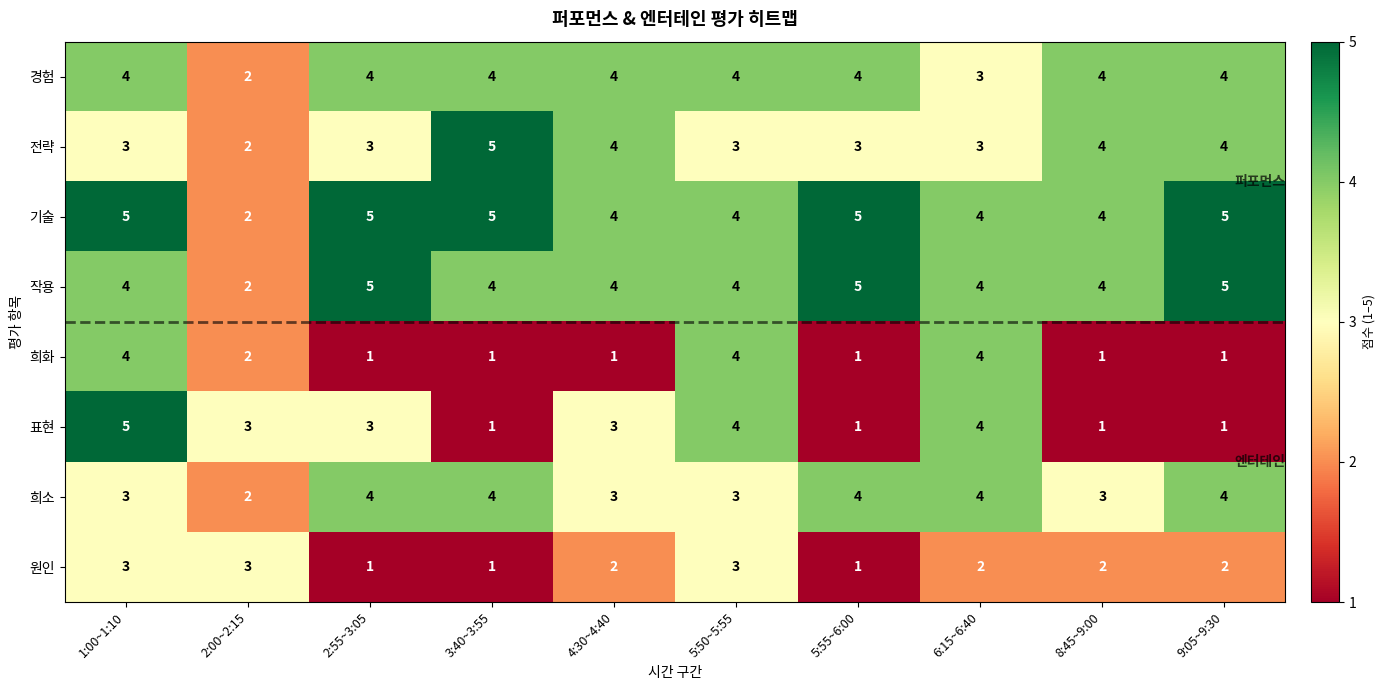

Which series has the largest total across all categories?

기술